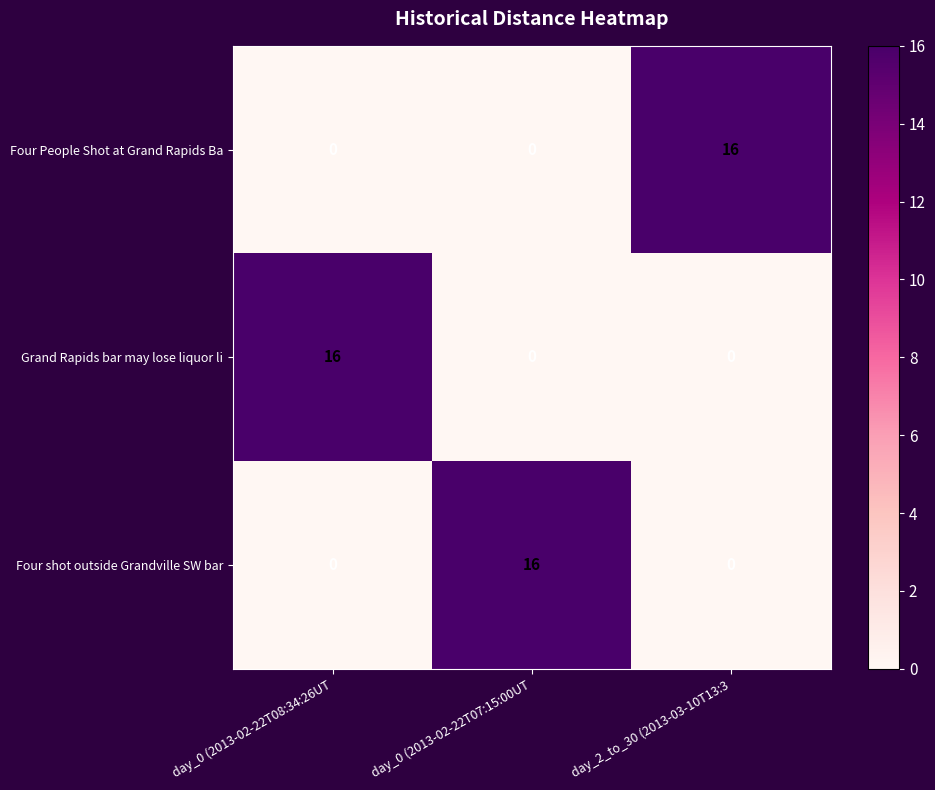

What value does the Four People Shot at Grand Rapids Ba series have at day_2_to_30 (2013-03-10T13:3?

16